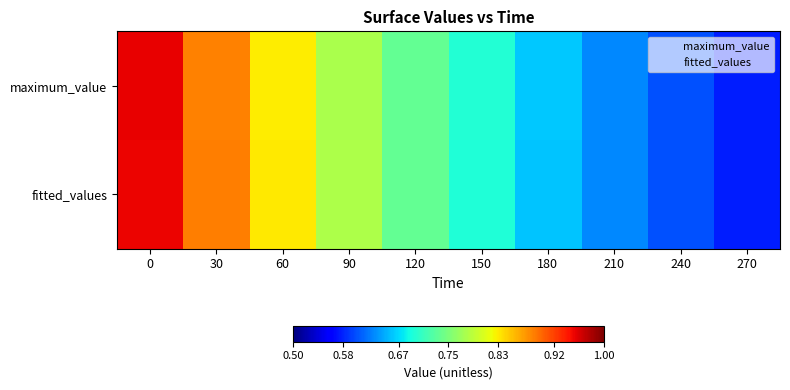

What is the greatest value displayed?

1.0